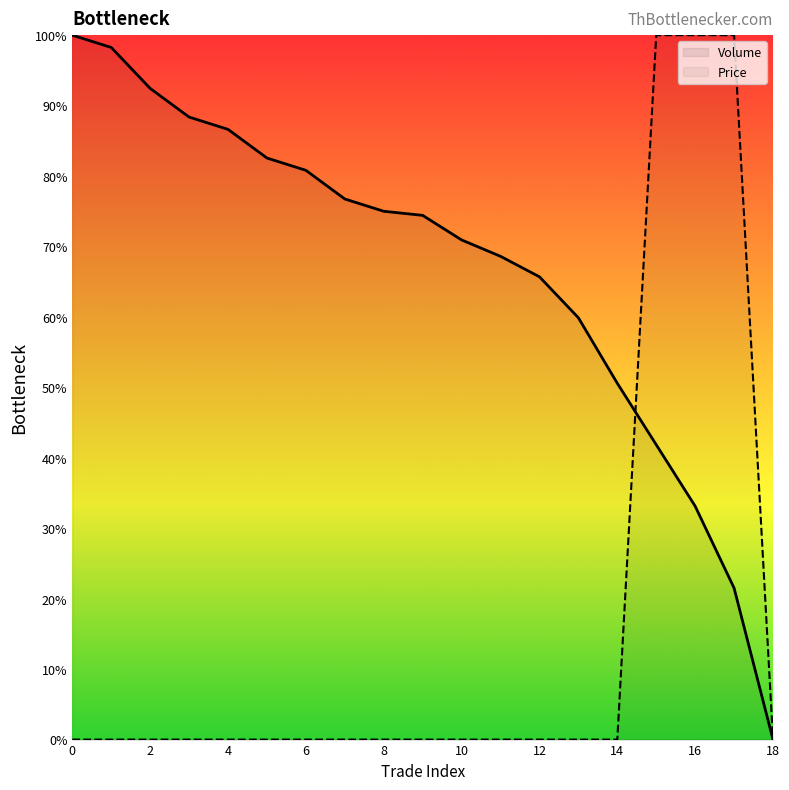

What is the spread (max minus min) of values at 17?

0.8